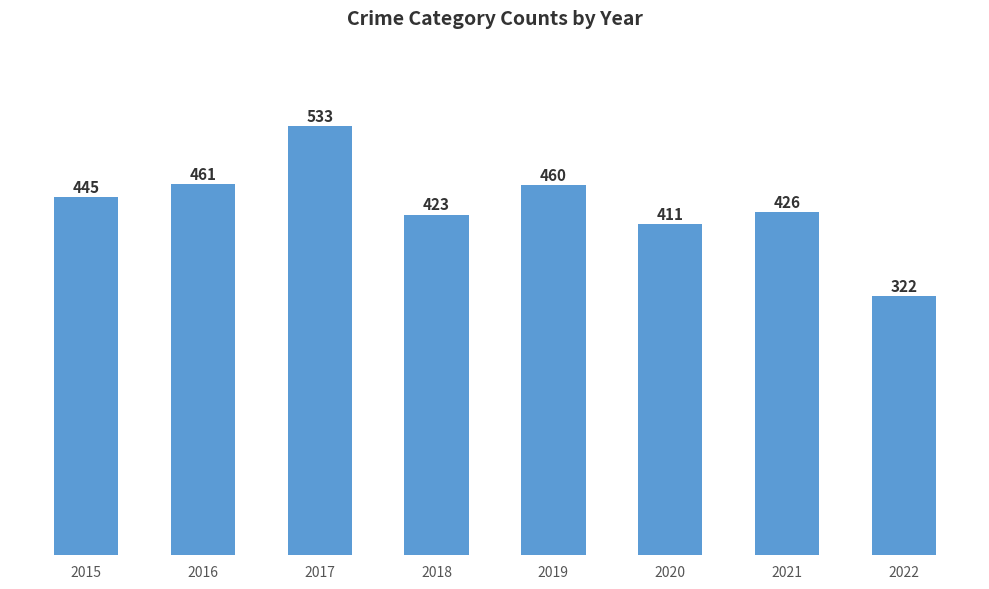

Rank the categories by value from lowest to highest.

2022, 2020, 2018, 2021, 2015, 2019, 2016, 2017